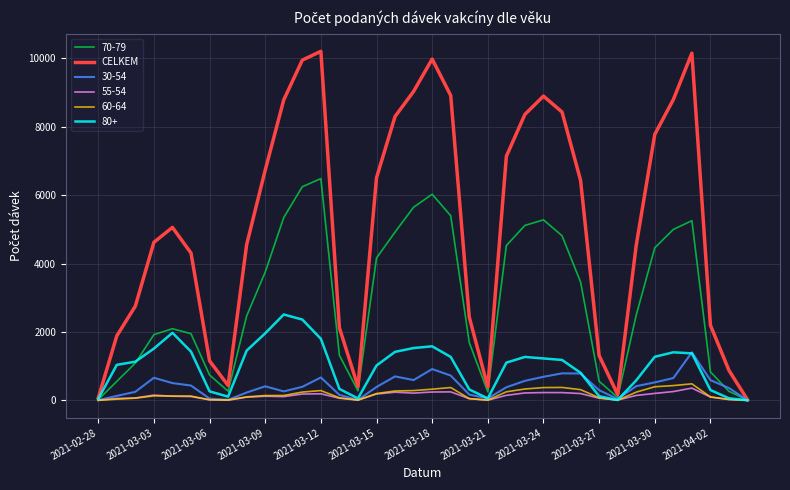

Which series has the widest spread of values?

CELKEM